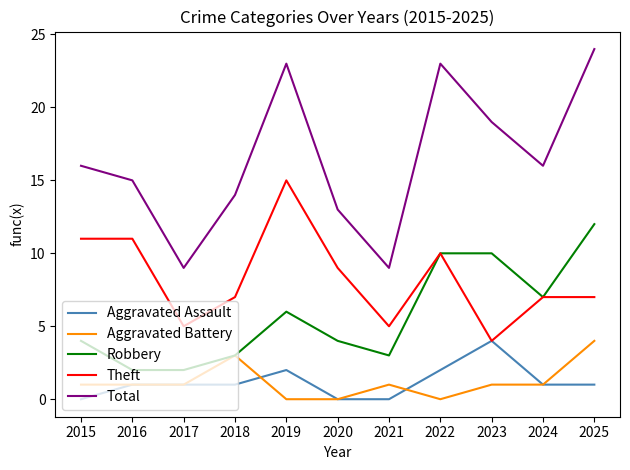

What is the approximate value of Robbery at 2019?

6